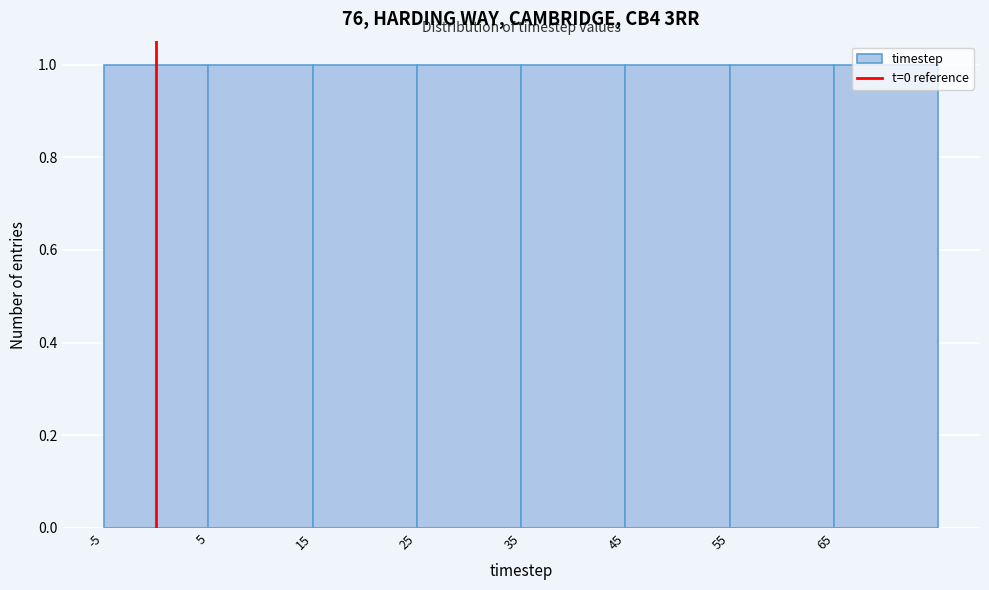

How tall is the bar that spans 65 to 75 on the x-axis? The values are not printed on the chart, so give them approximately, as read against the axis.

1